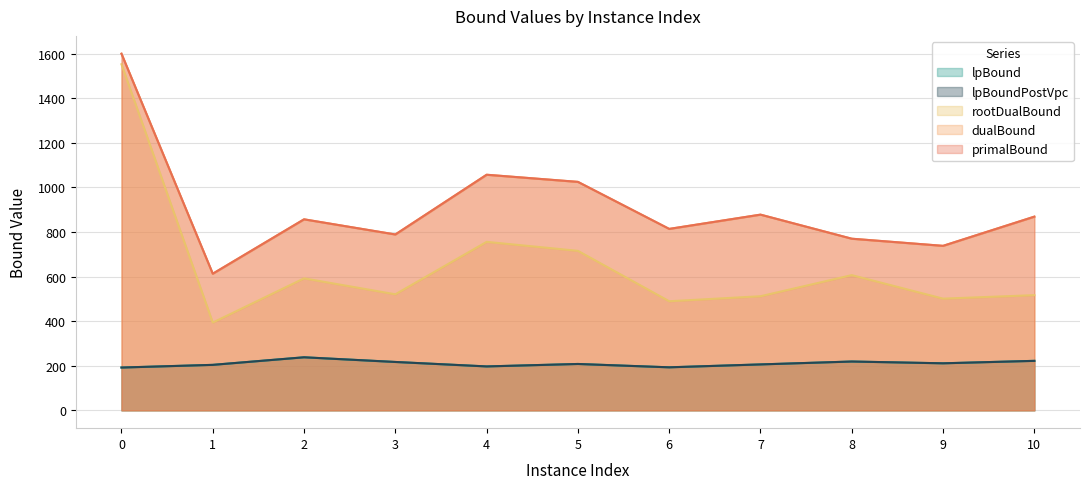

Read the lpBound value at 0.

192.0